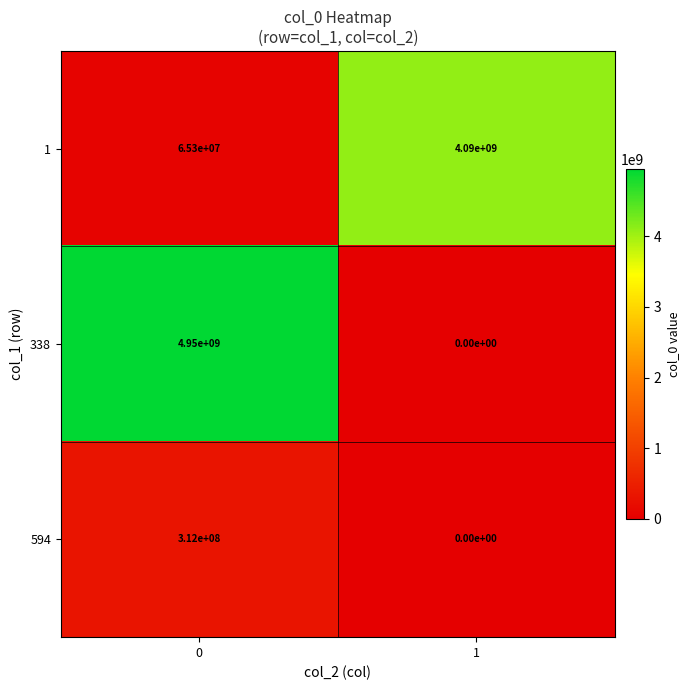

Reading right to left, list all the values displayed in this chart.

1: 4090000000	65300000
338: 0	4950000000
594: 0	312000000